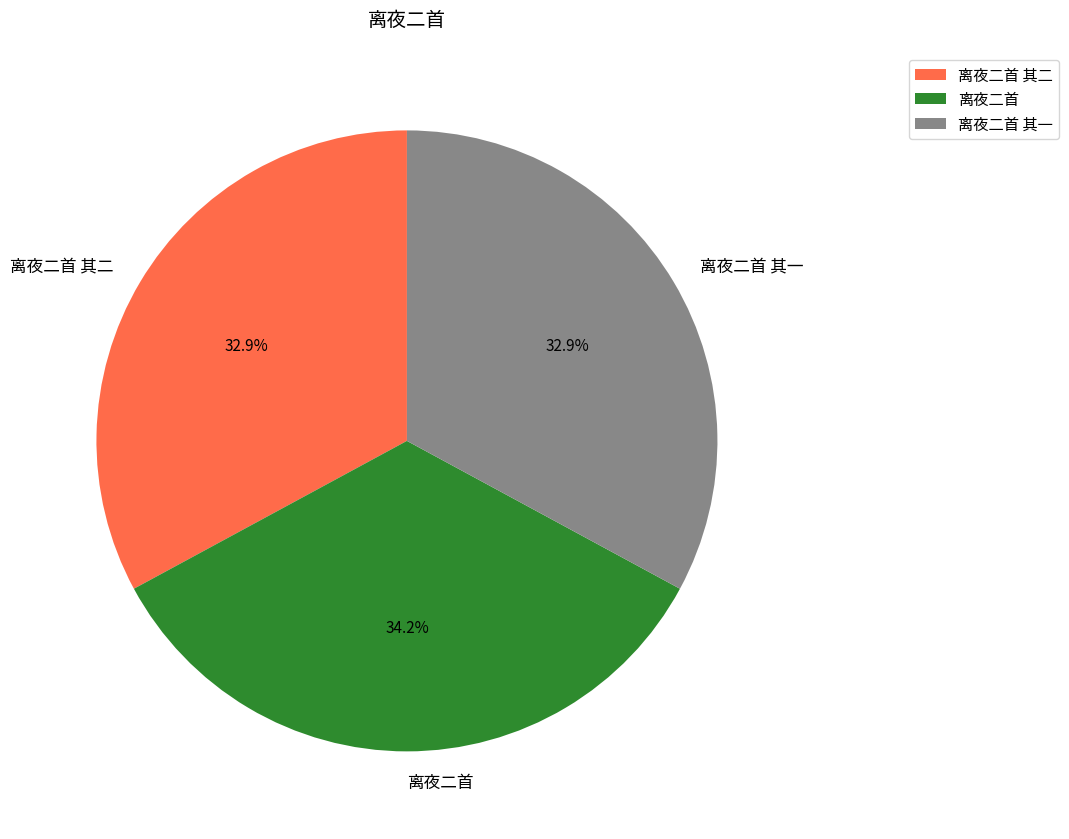

Is it true that 离夜二首 其二 is 33% of the pie?

True